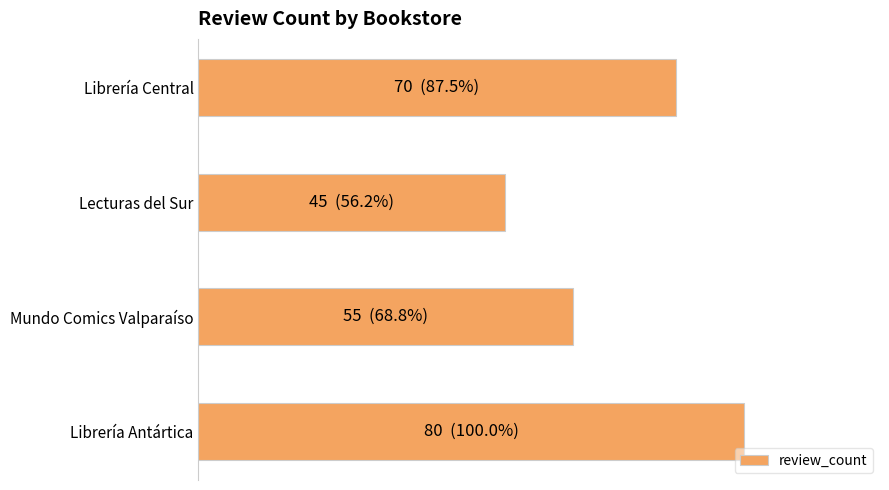

Are the bars horizontal?

Yes